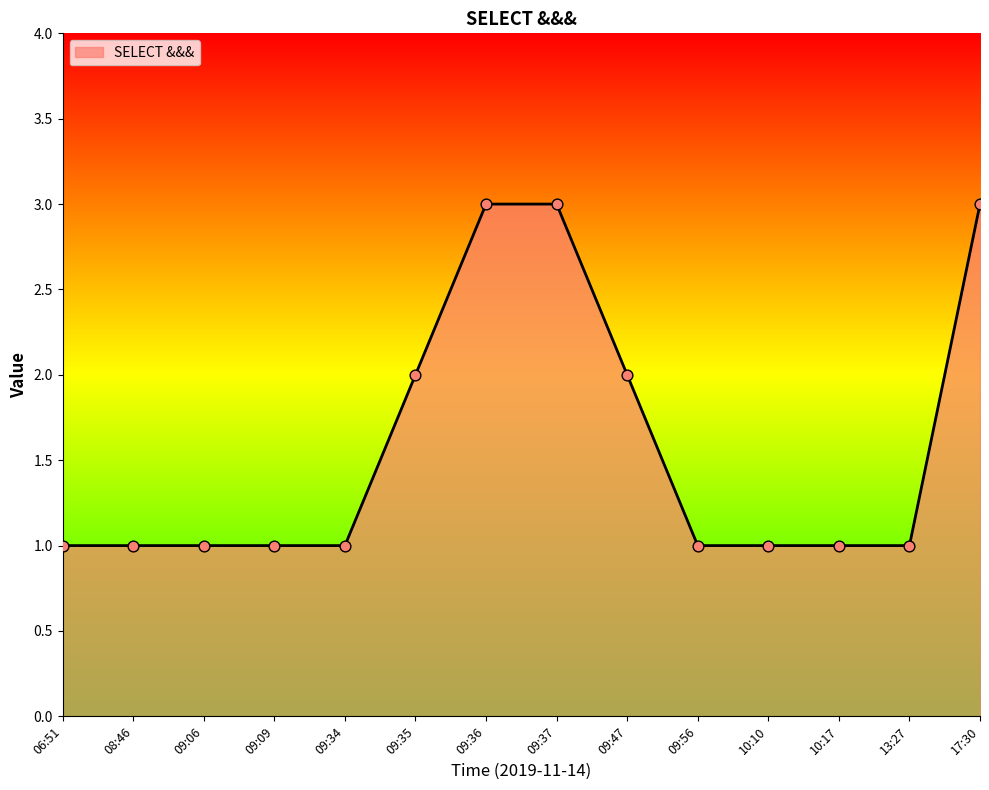

What is the ratio of the value at 17:30 to the value at 09:47?

1.5